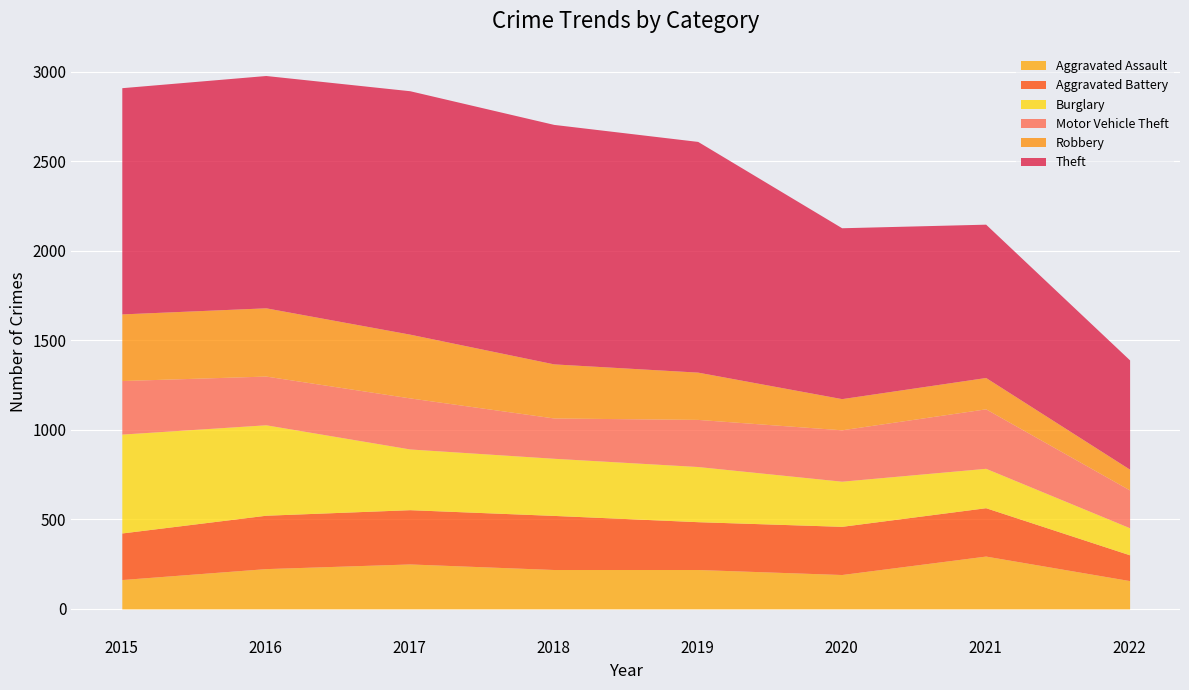

The Robbery series shows 372 at 2015. True or false?

True